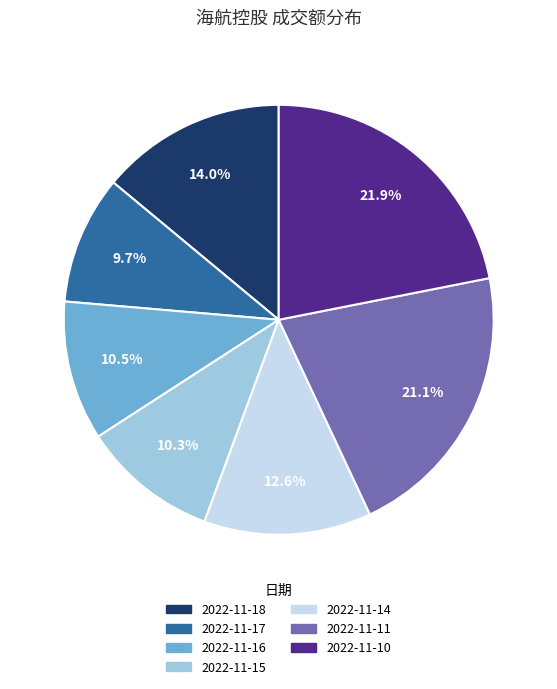

How much of the chart is everything except 2022-11-16?

89.5%